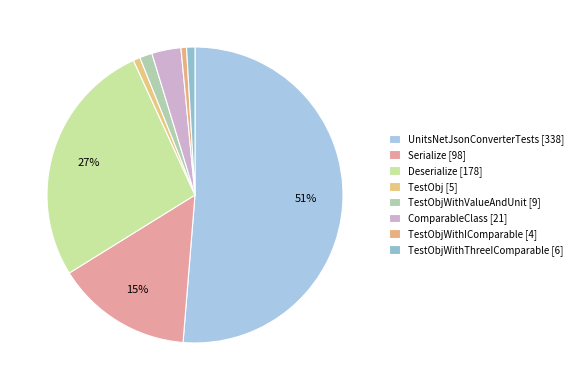

Count the number of slices in the pie.

8